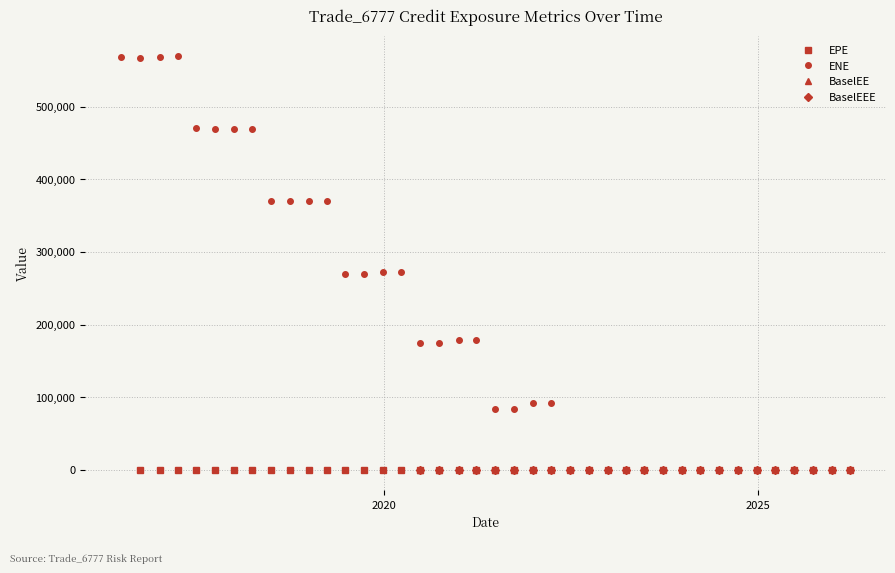

What is the label of the 33rd point from the right?

2018-03-26